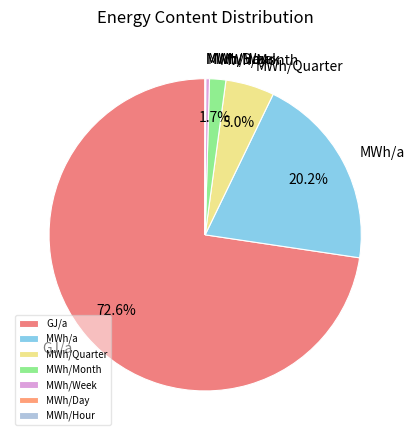

Which slice is the largest?

GJ/a